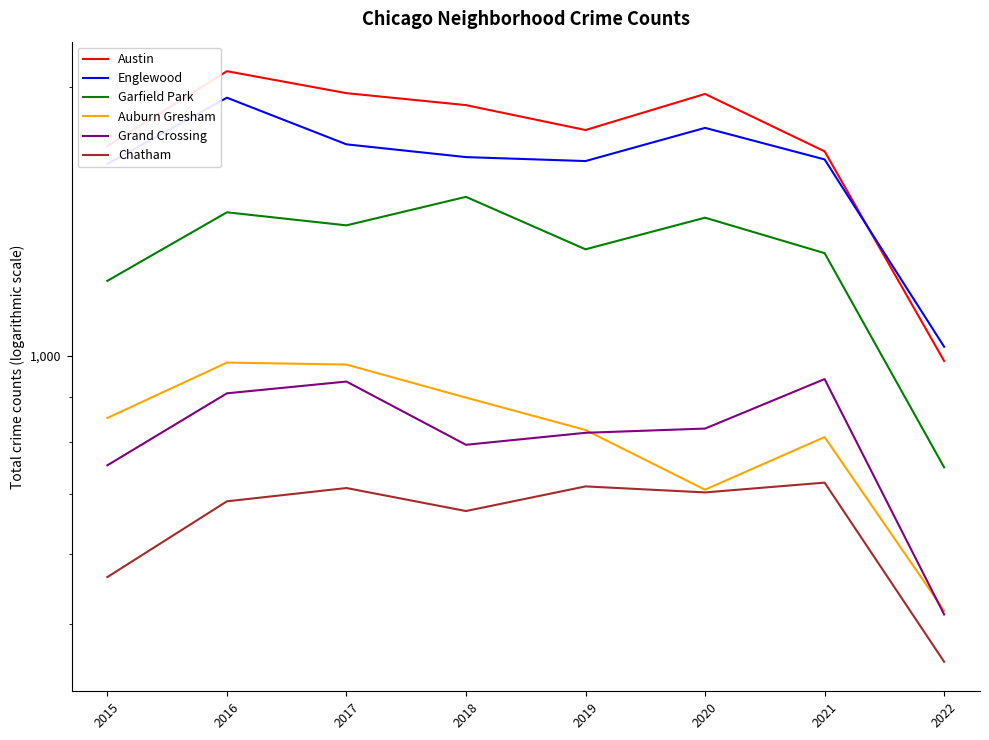

What are all the series names shown in the legend?

Austin, Englewood, Garfield Park, Auburn Gresham, Grand Crossing, Chatham